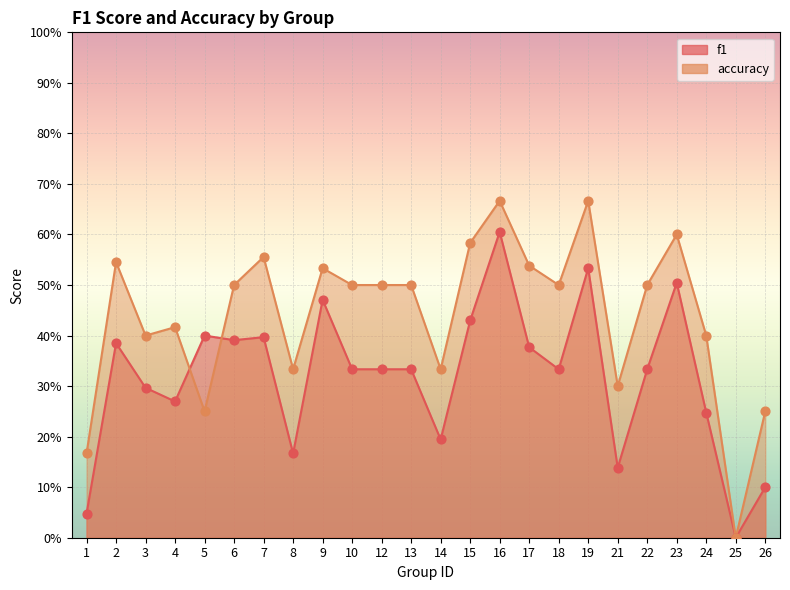

Is the value of f1 at 15 greater than the value of accuracy at 25?

Yes